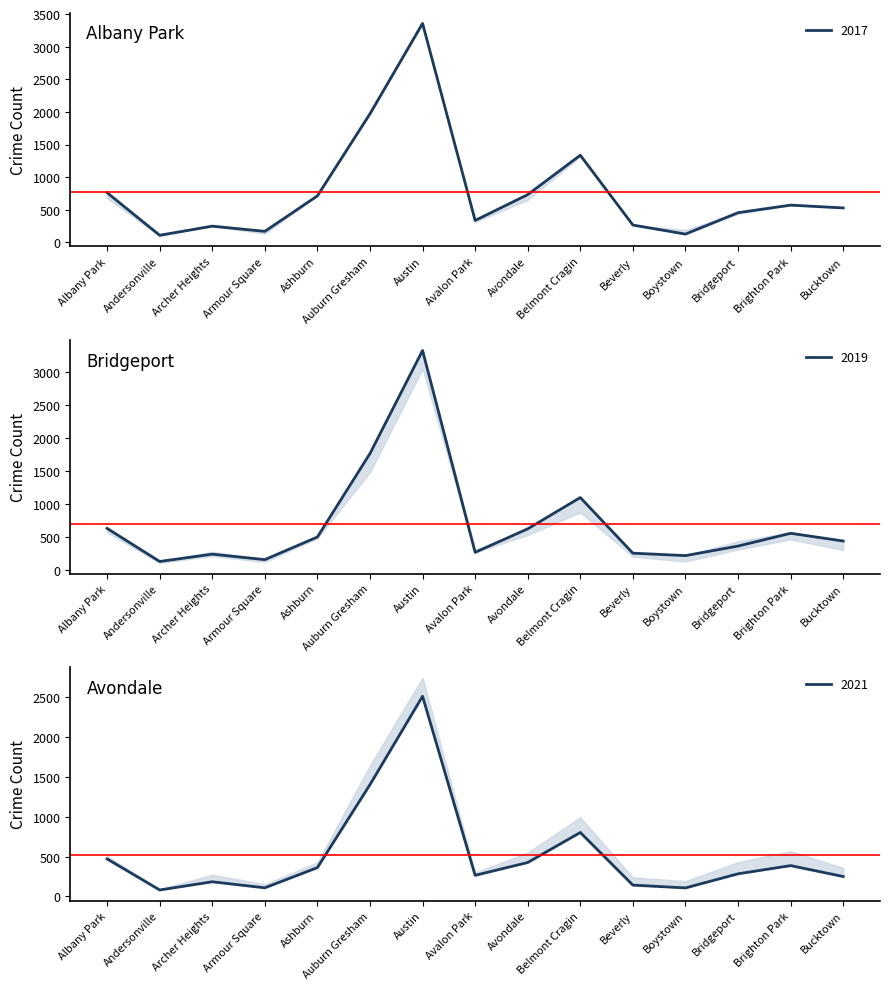

How many interior local peaks does the 2016 series have?

4